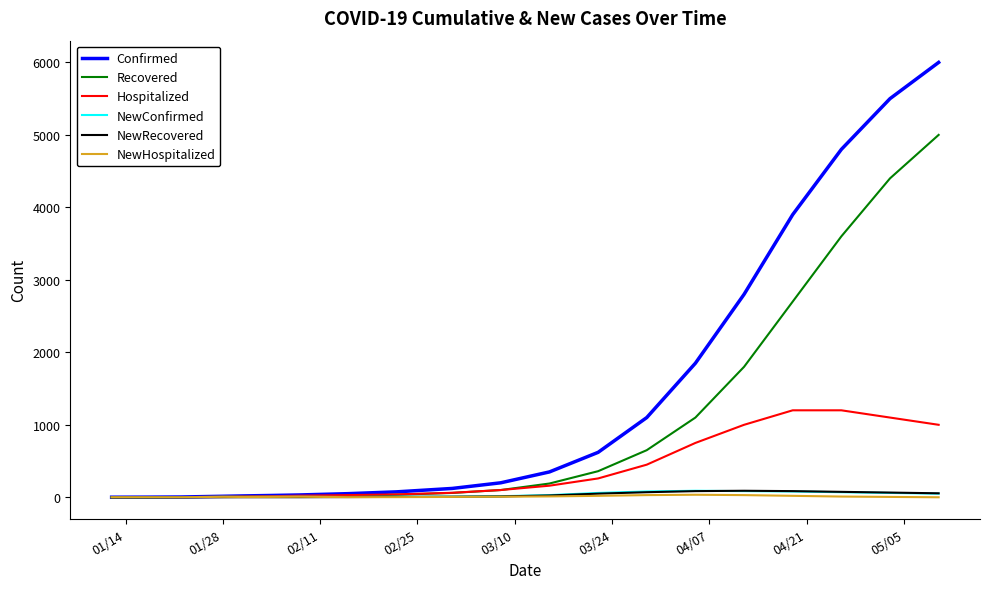

Is this an area chart (filled region under the line)?

No